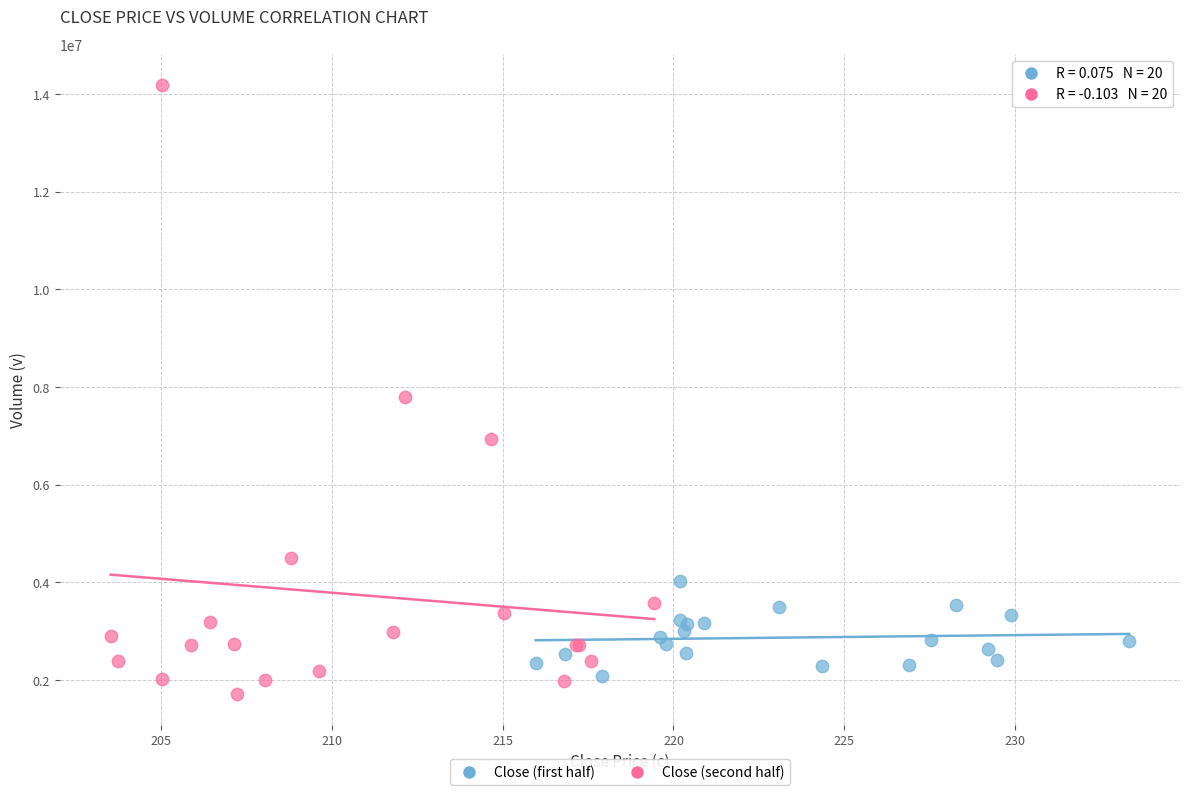

Which series has the widest spread of Y values?

Close (second half)